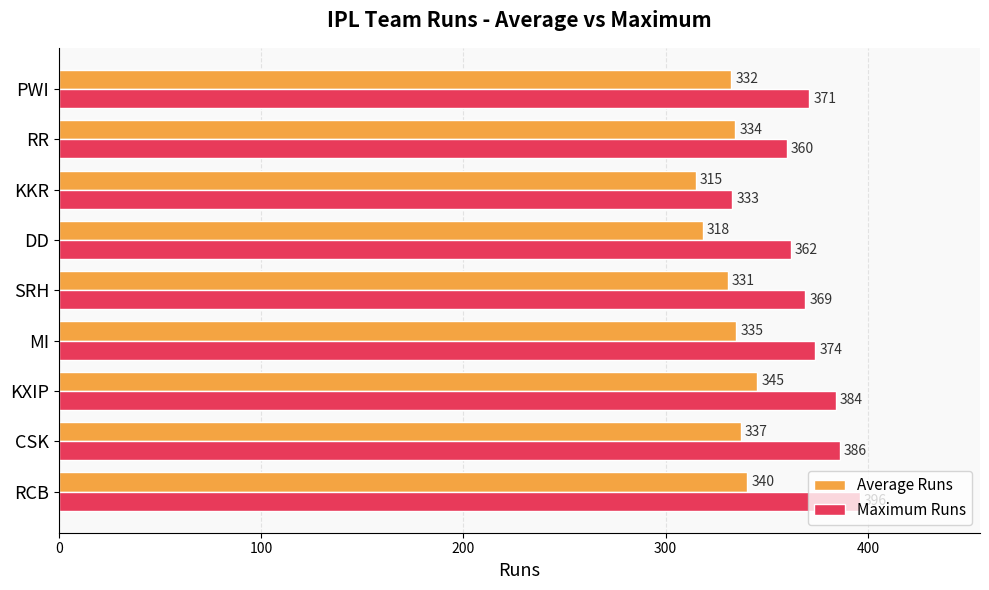

At RR, list the series in order from largest to smallest.

Maximum Runs, Average Runs